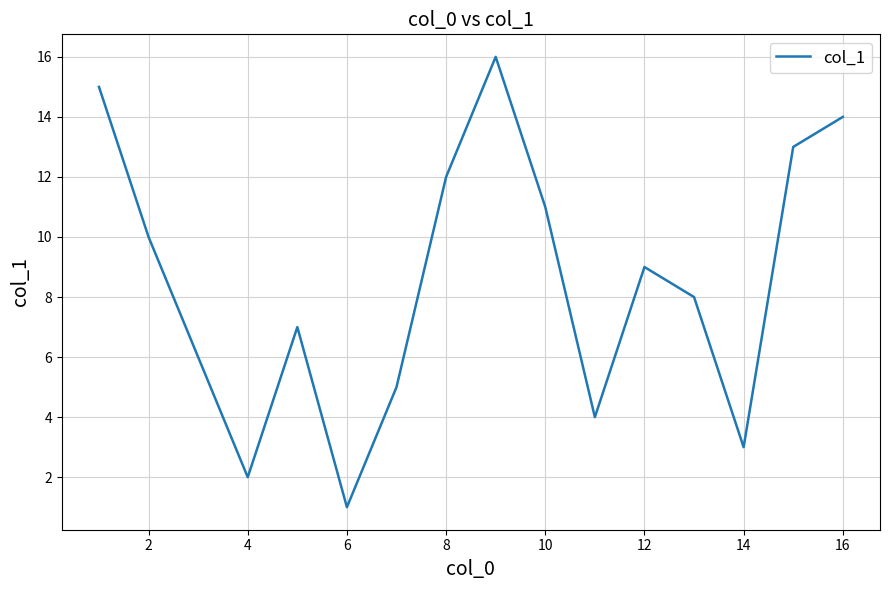

How many points are lower than both their immediate neighbors (excluding endpoints)?

4